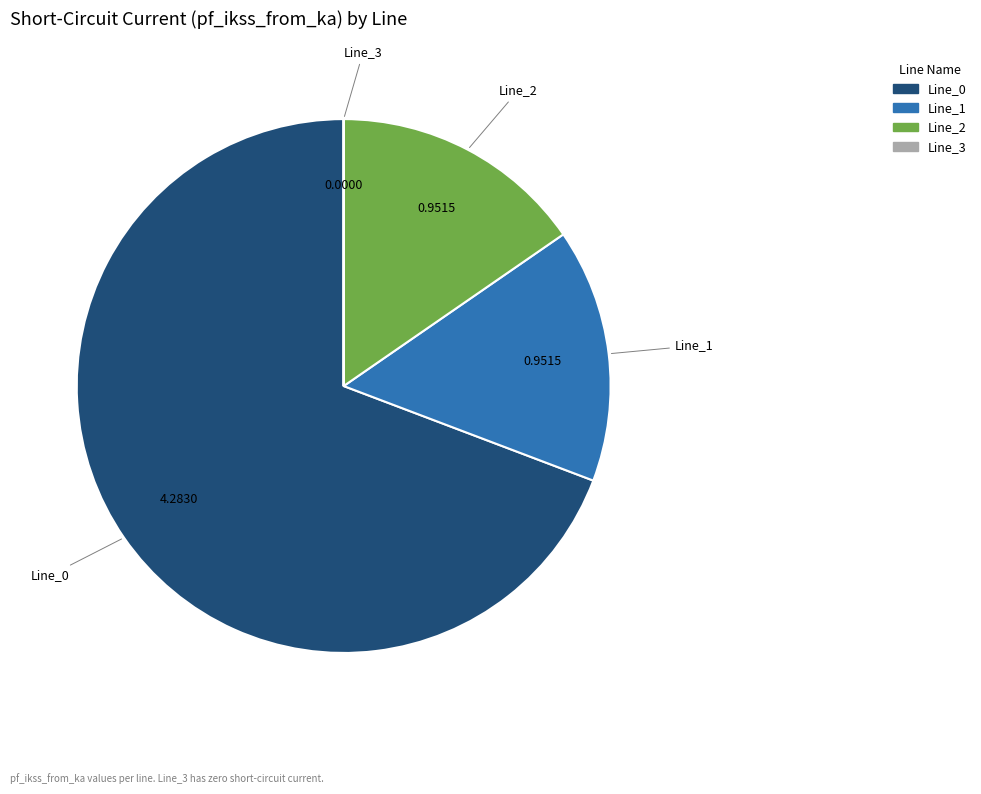

Is there any slice that represents more than half of the pie?

Yes